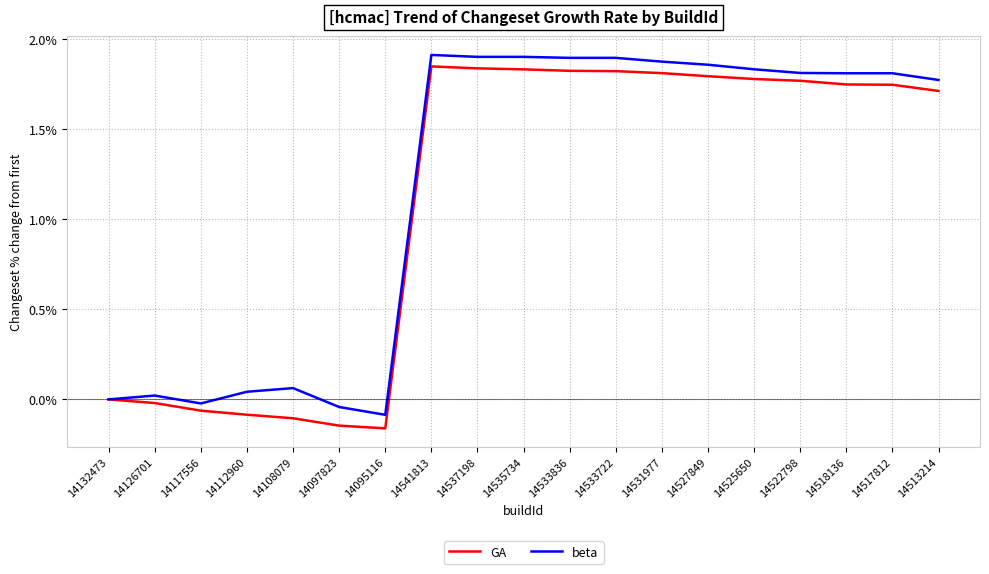

True or false: GA has a value of 1.0 at 14132473.

False